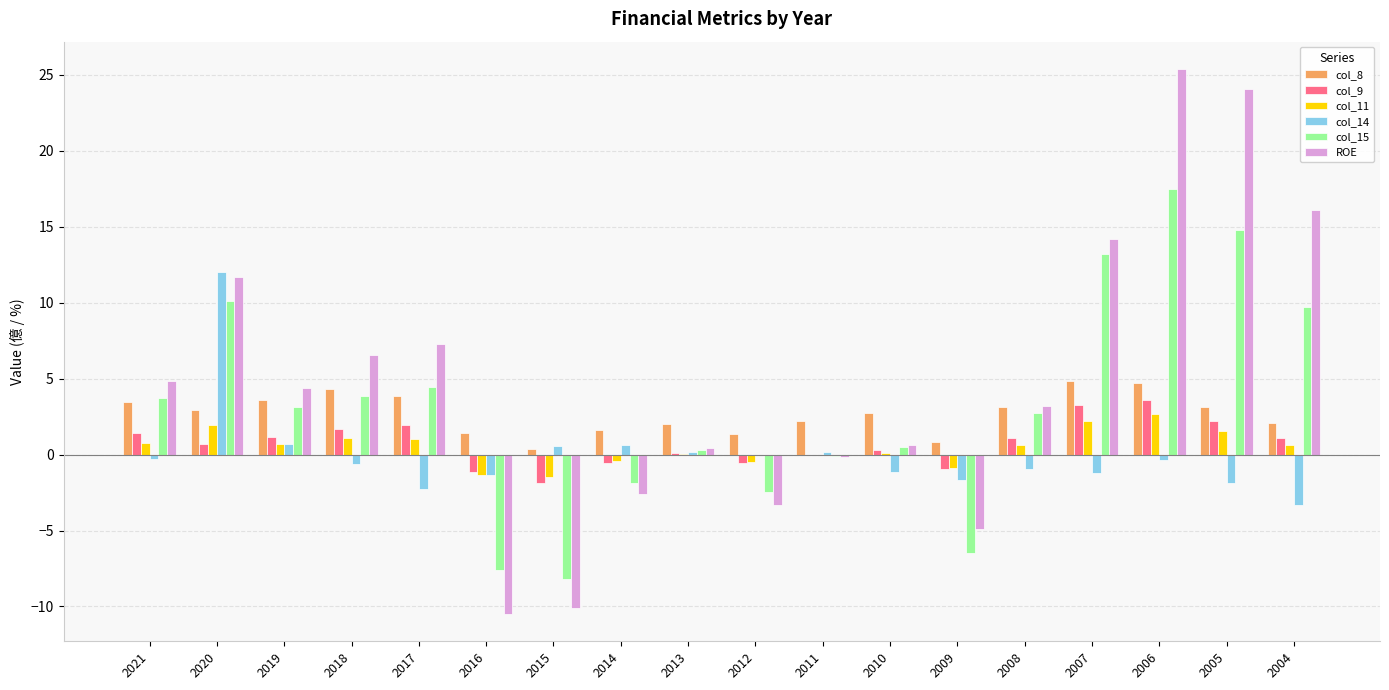

What is the difference between the col_15 values at 2010 and 2013?

0.2